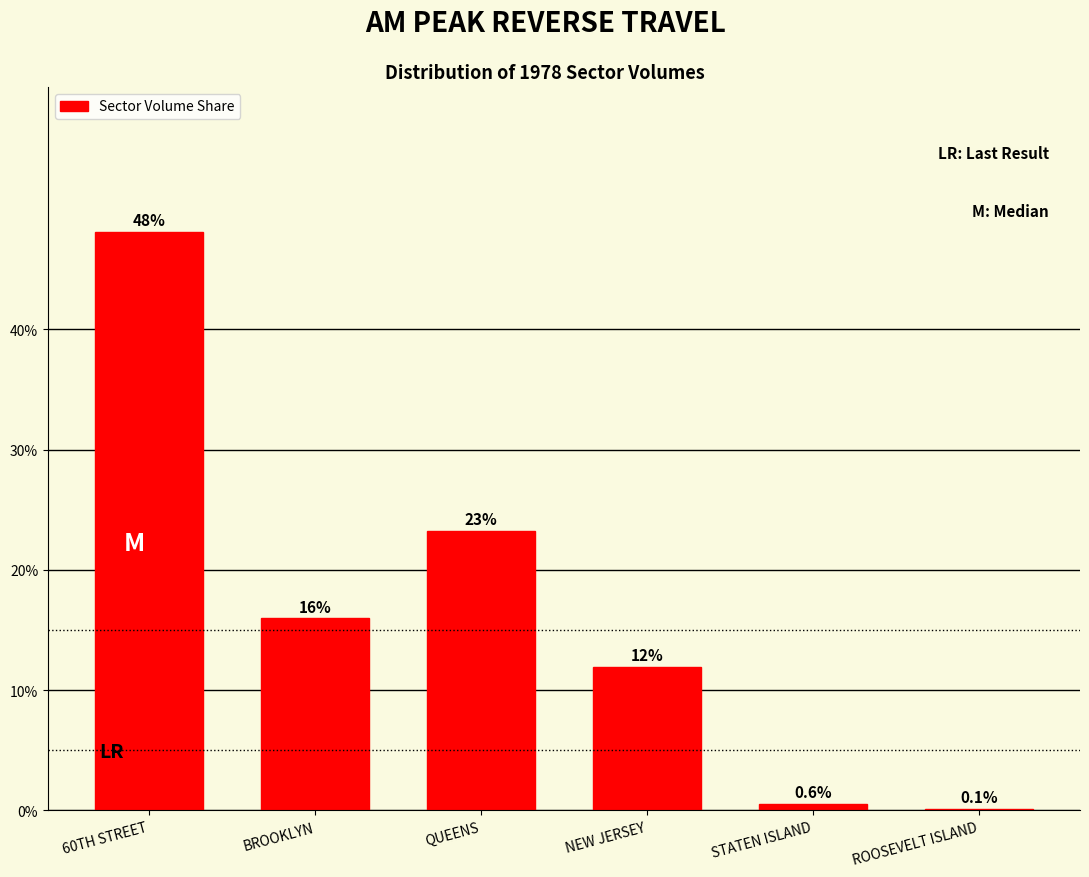

Reading left to right, what are all the values shown in this chart?

60TH STREET=48.1	BROOKLYN=16.0	QUEENS=23.3	NEW JERSEY=12.0	STATEN ISLAND=0.6	ROOSEVELT ISLAND=0.1